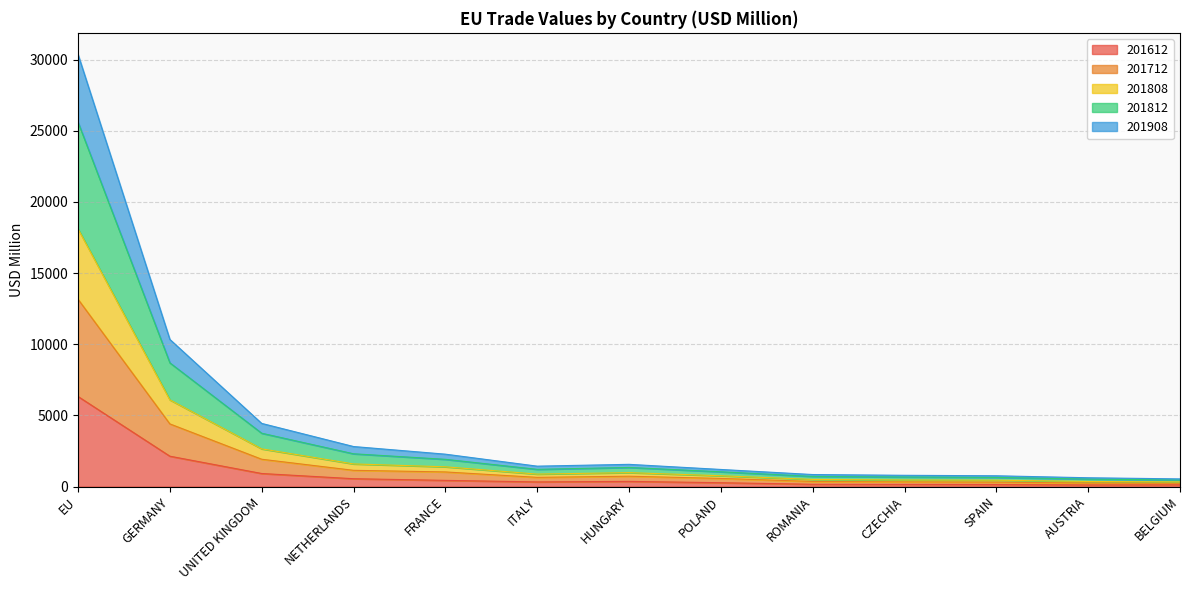

What is the total value across all series at UNITED KINGDOM?

4439.6